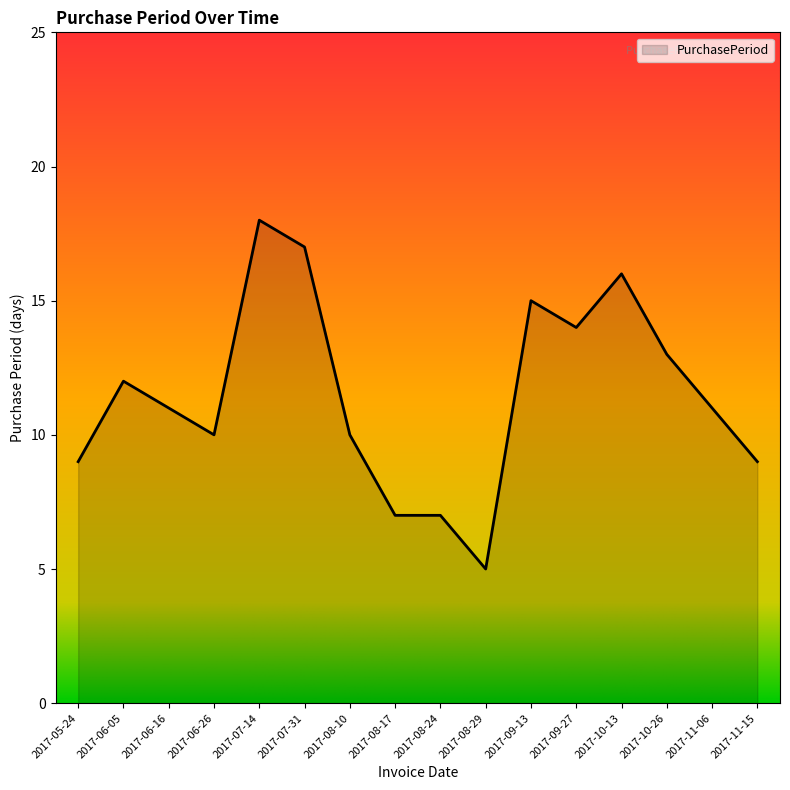

Reading right to left, extract all data points from this chart.

9	11	13	16	14	15	5	7	7	10	17	18	10	11	12	9